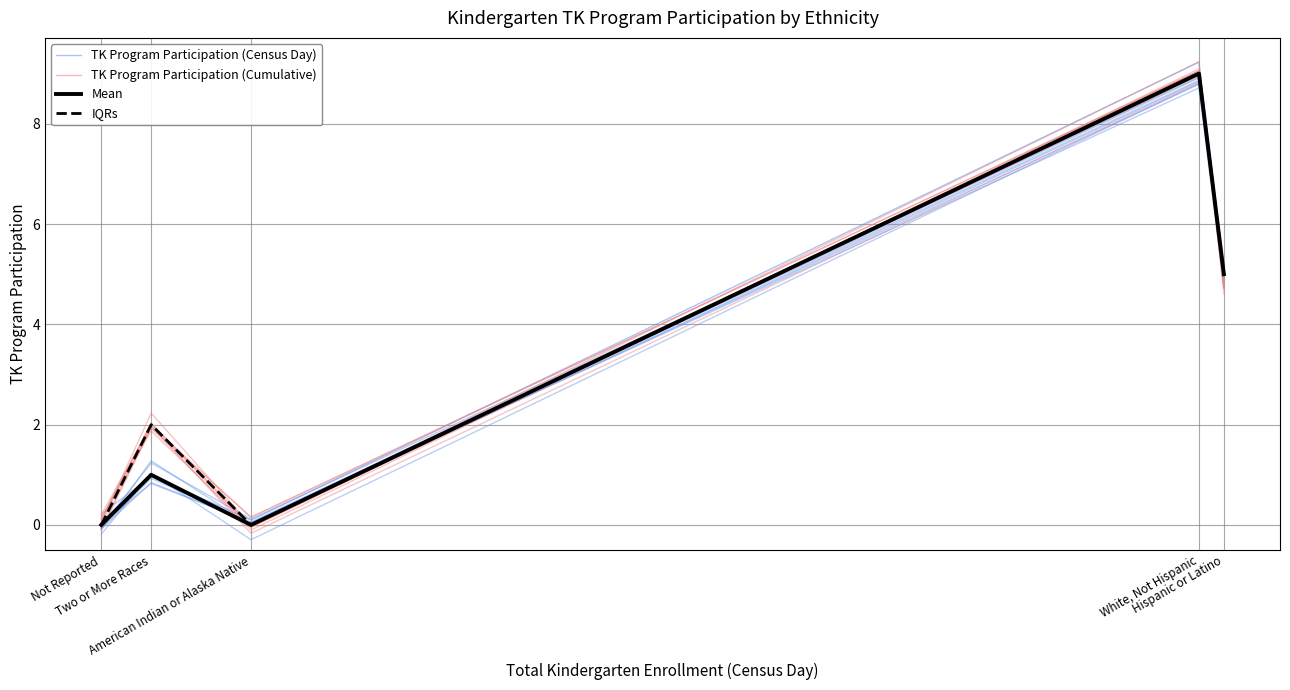

What is the difference between the highest and lowest values at Hispanic or Latino?

0.2